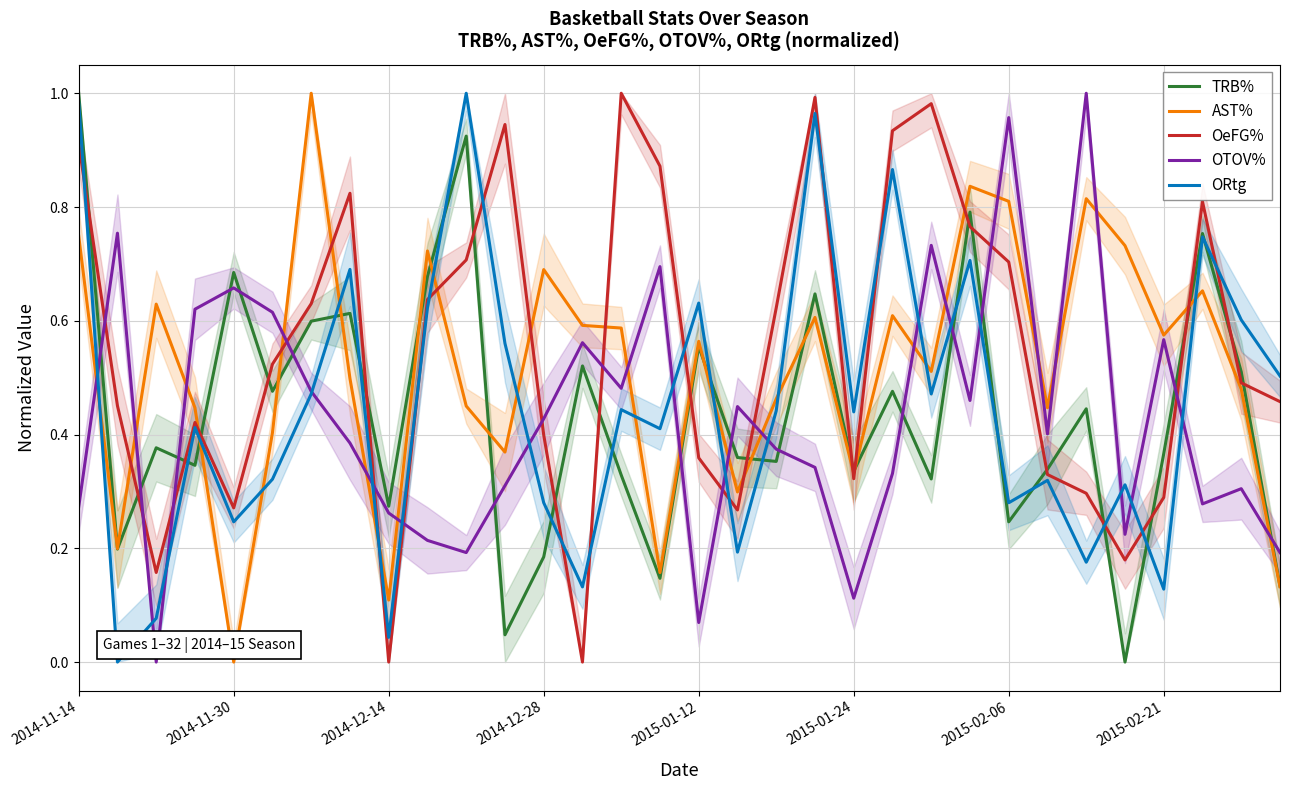

The value of AST% at 2015-01-24 is 0.1. True or false?

False